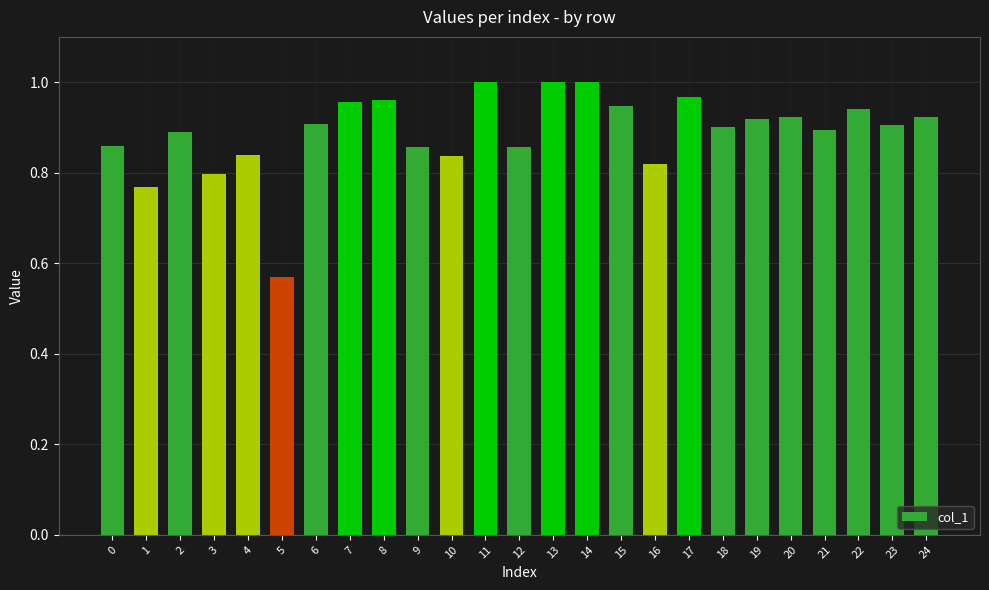

Which has a higher value, 22 or 5?

22